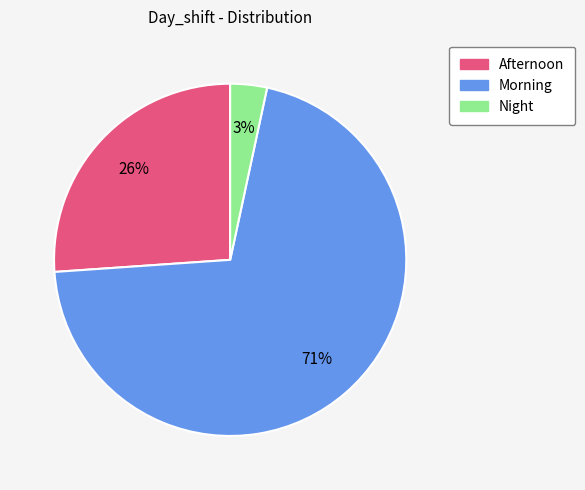

Between Afternoon and Morning, which is larger?

Morning